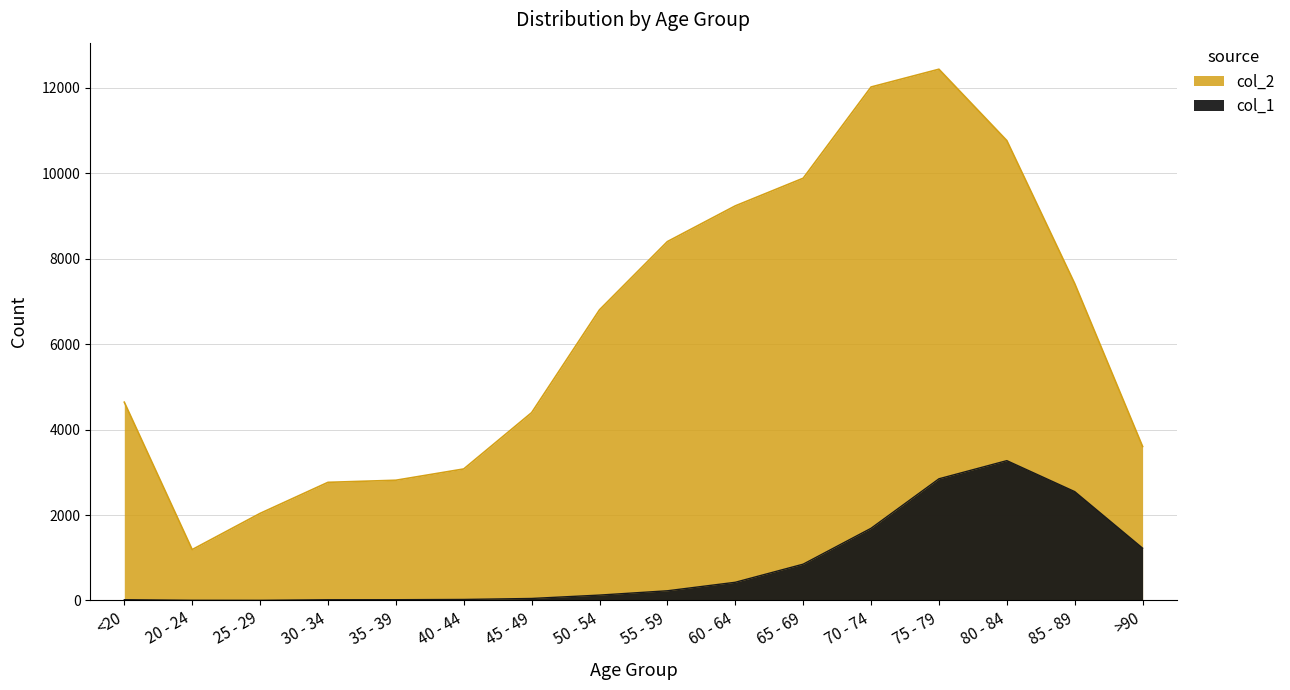

Where is the first local maximum for col_2?

75 - 79